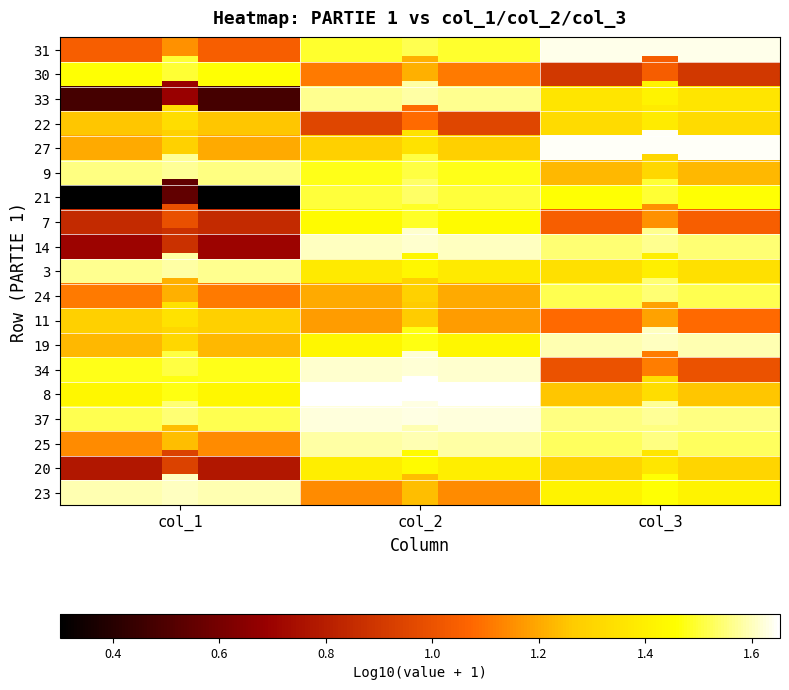

True or false: 14 has a value of 1.5 at col_3.

True